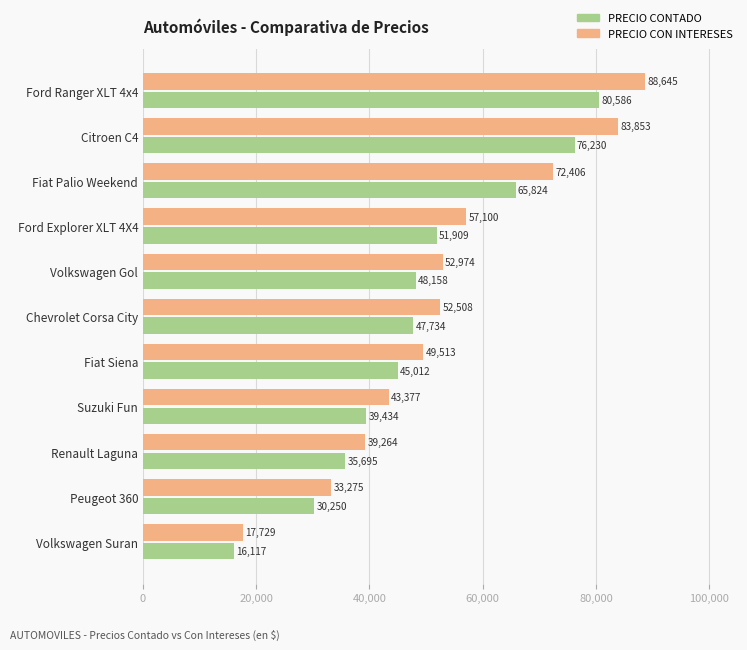

Rank the series at Suzuki Fun from highest to lowest value.

PRECIO CON INTERESES, PRECIO CONTADO